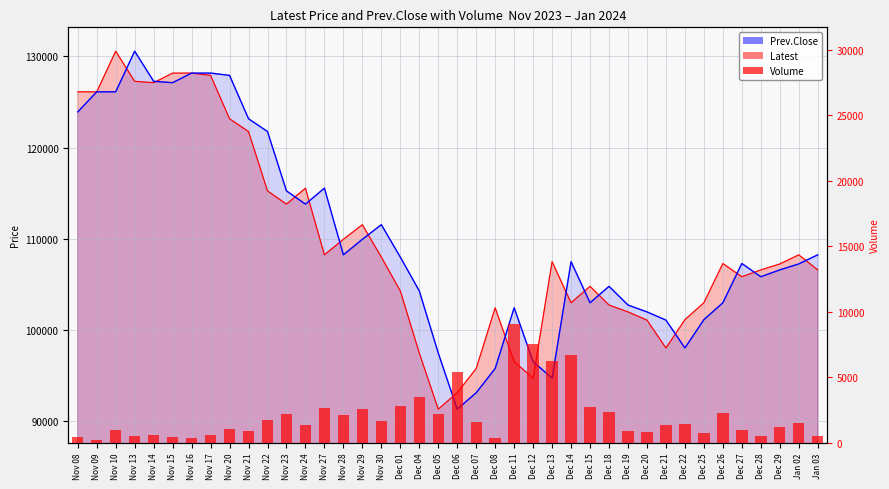

What is the label of the 18th bar from the left?

Dec 01